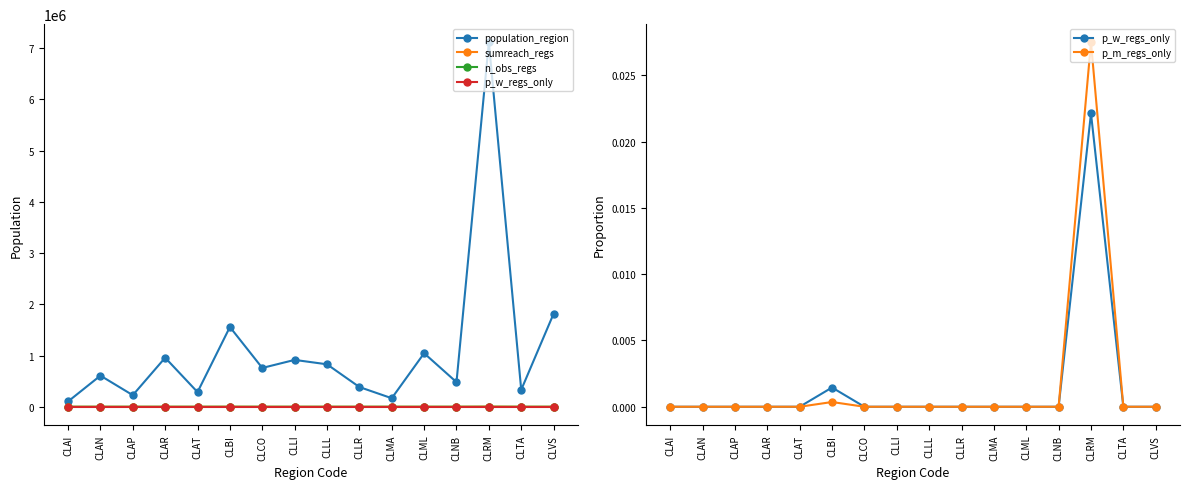

What position from the right is CLAT?

12